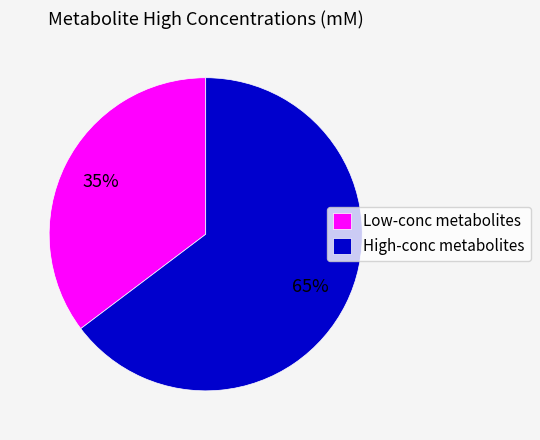

Which has a higher value, High-conc metabolites or Low-conc metabolites?

High-conc metabolites